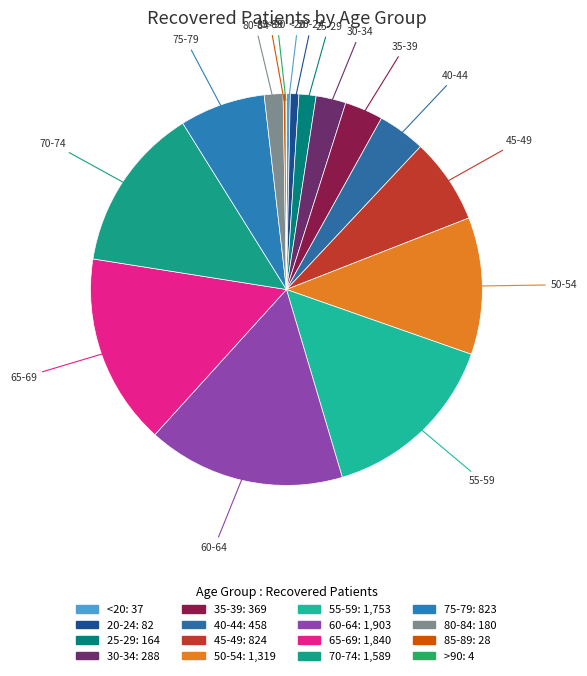

Between 60-64 and 45-49, which is larger?

60-64